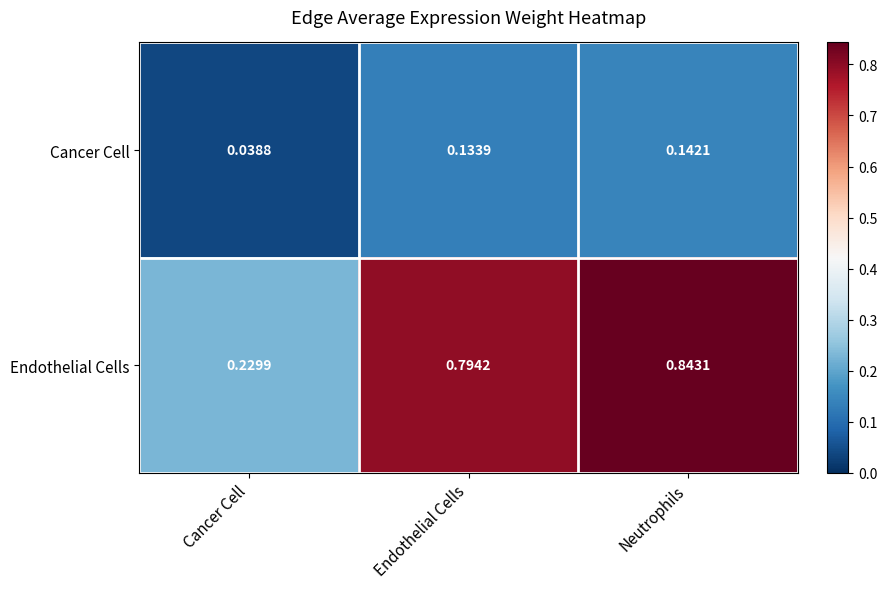

Is the value of Cancer Cell at Endothelial Cells greater than the value of Endothelial Cells at Cancer Cell?

No